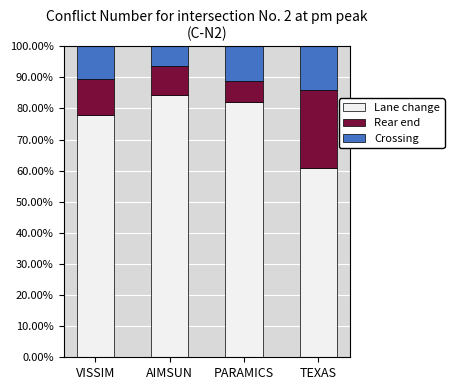

Reading left to right, what are the values for Lane change?

78.0	84.2	82.1	61.0